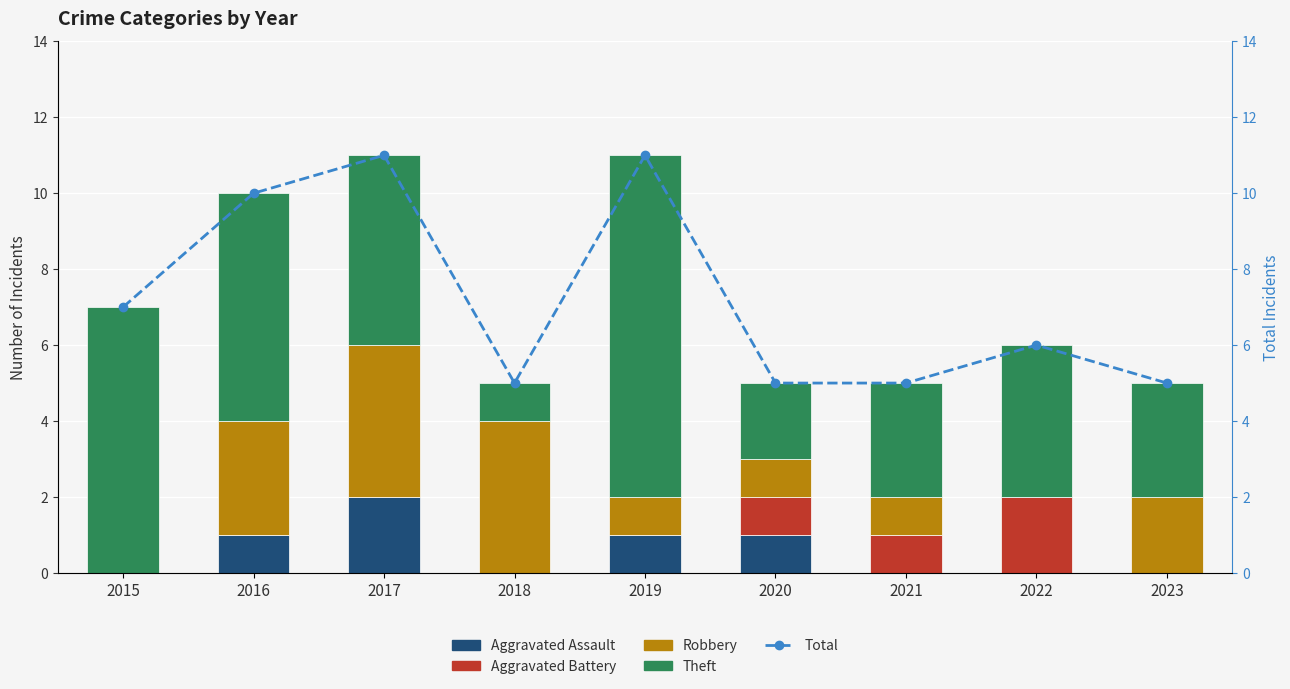

At how many categories does at least one series exceed 5?

5